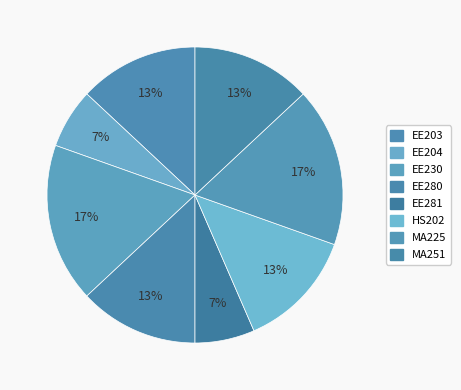

Does HS202 represent more than half of the total?

No